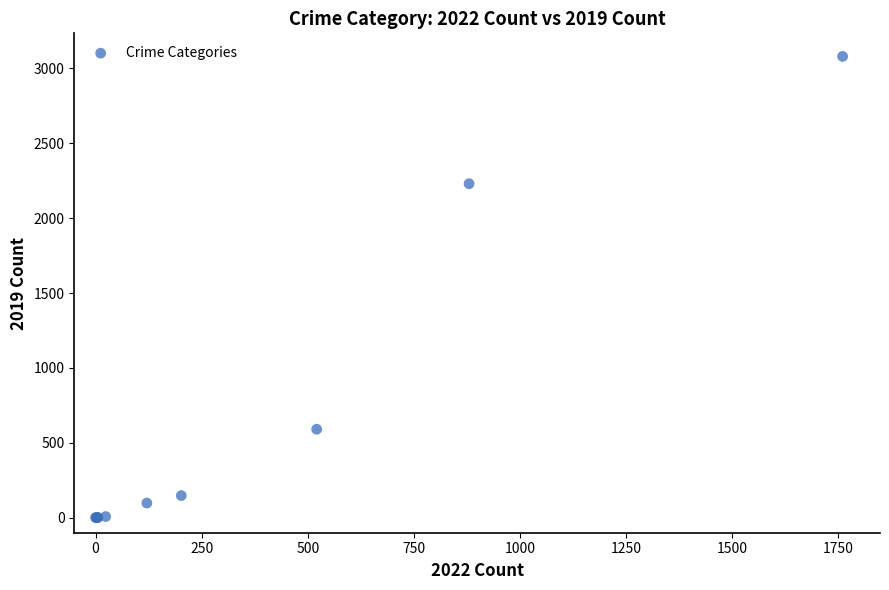

What Y value in the scatter plot is closest to 1540?

2230